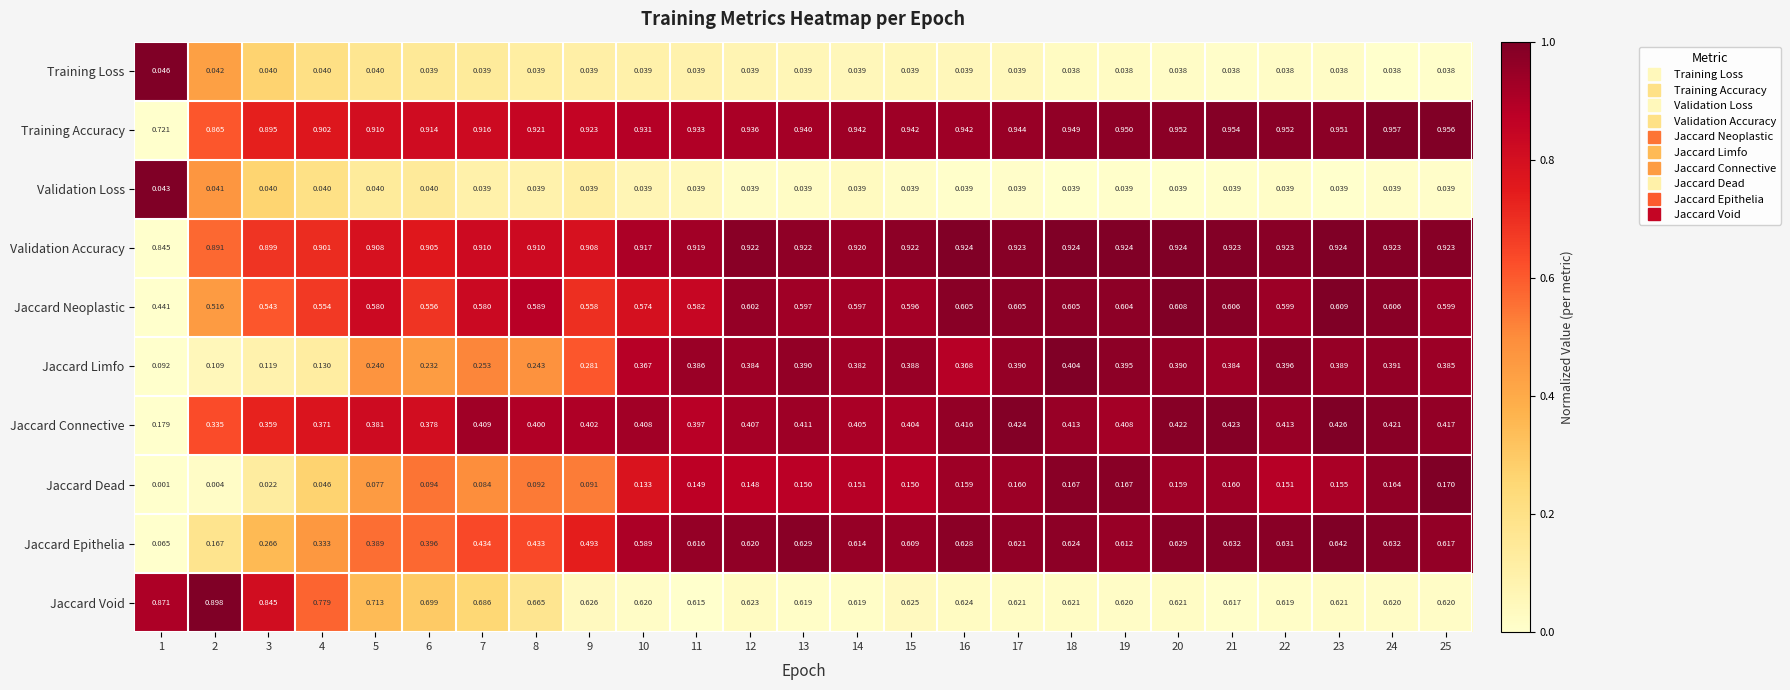

Which series has the widest spread of values?

Jaccard Epithelia